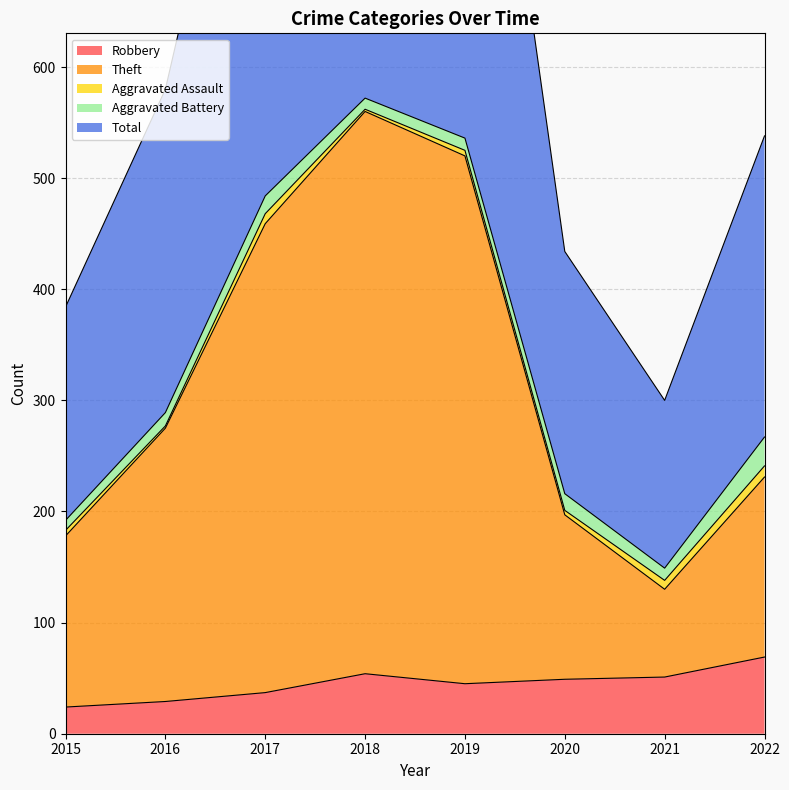

True or false: Robbery has a value of 51 at 2021.

True